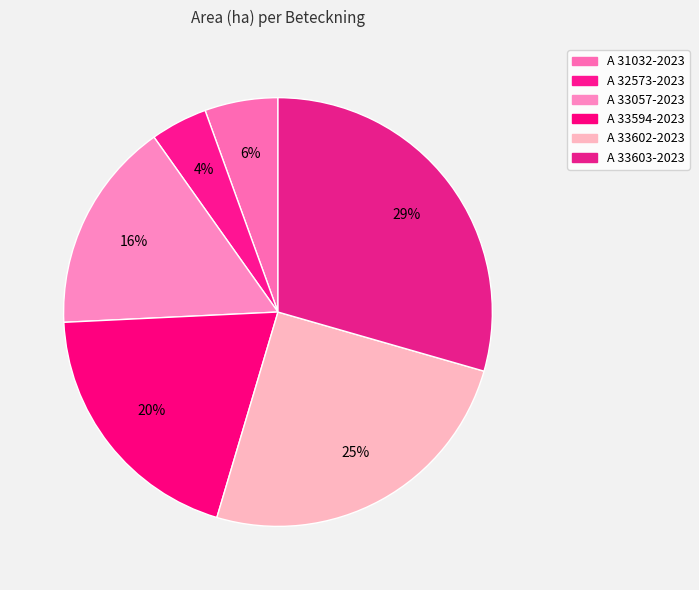

Count the number of slices in the pie.

6